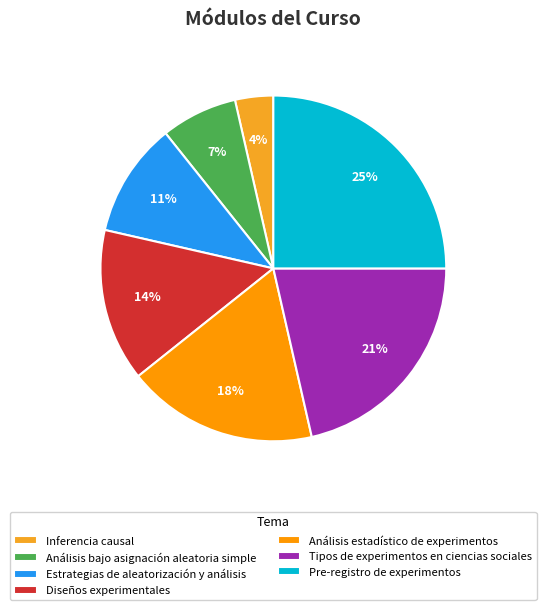

What is the ratio of the value at Tipos de experimentos en ciencias sociales to the value at Análisis bajo asignación aleatoria simple?

3.0